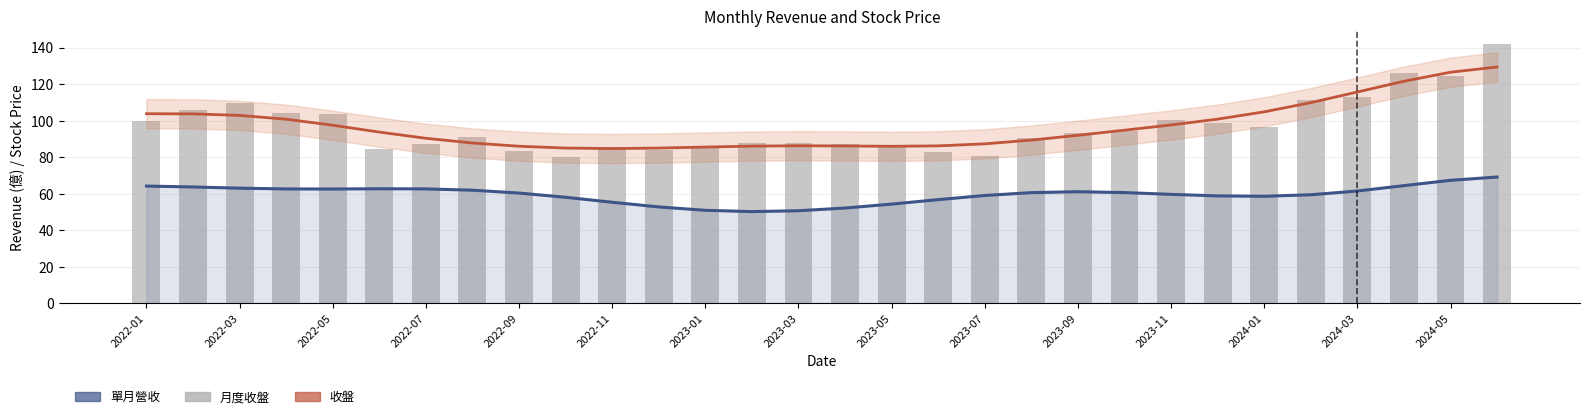

Count the number of categories in the chart.

30